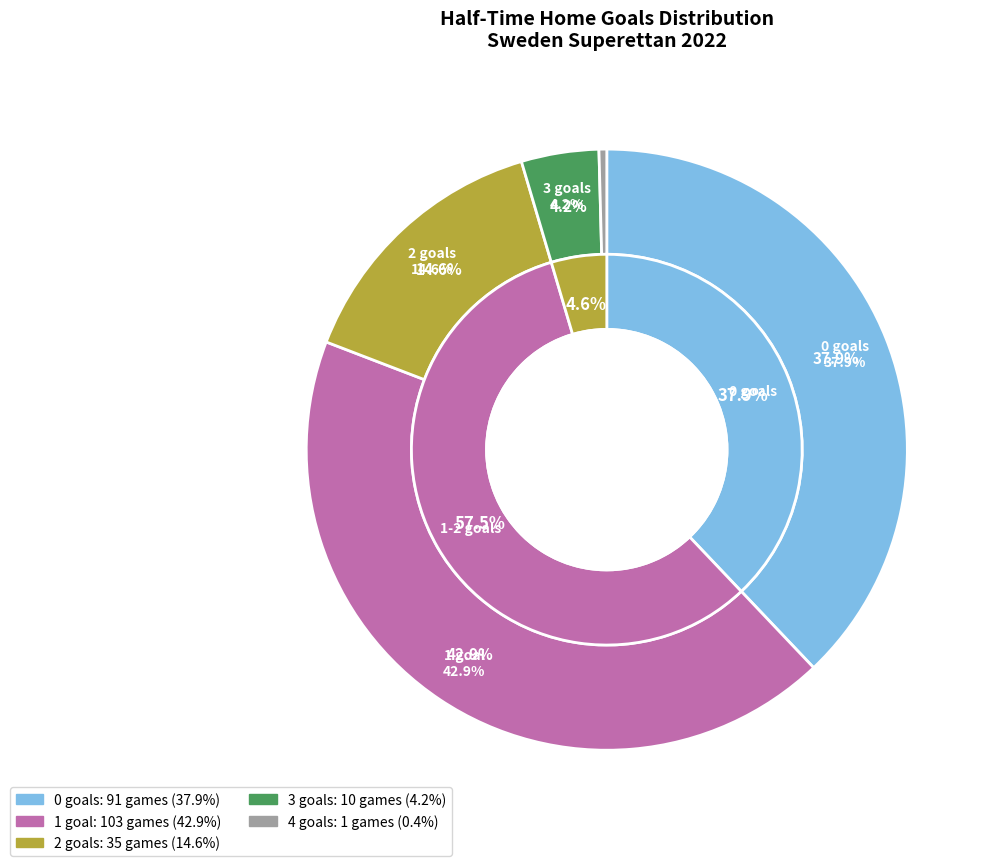

Does any single category account for the majority?

No